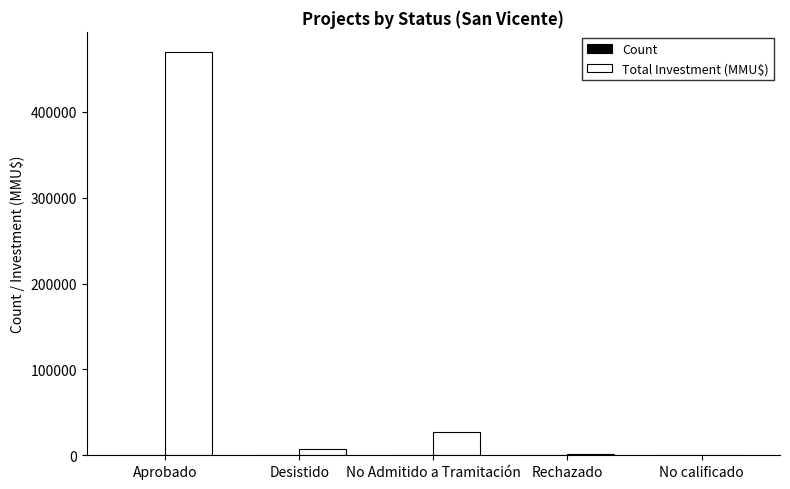

At which category is the sum across all series the highest?

Aprobado